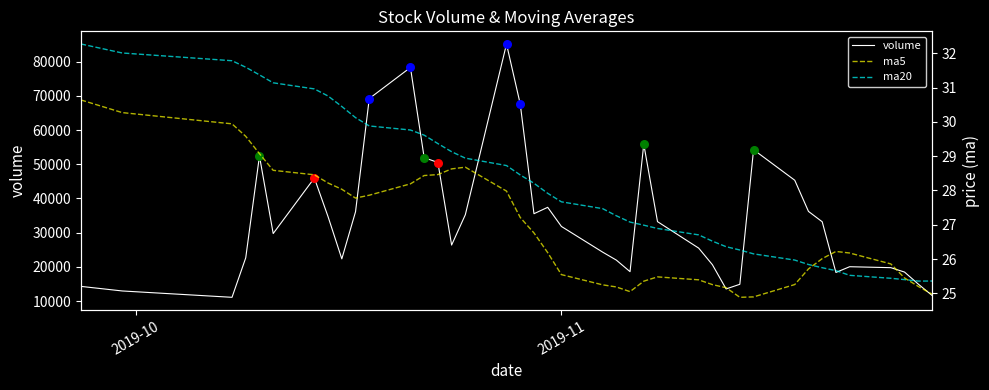

Which series has the largest total across all categories?

volume